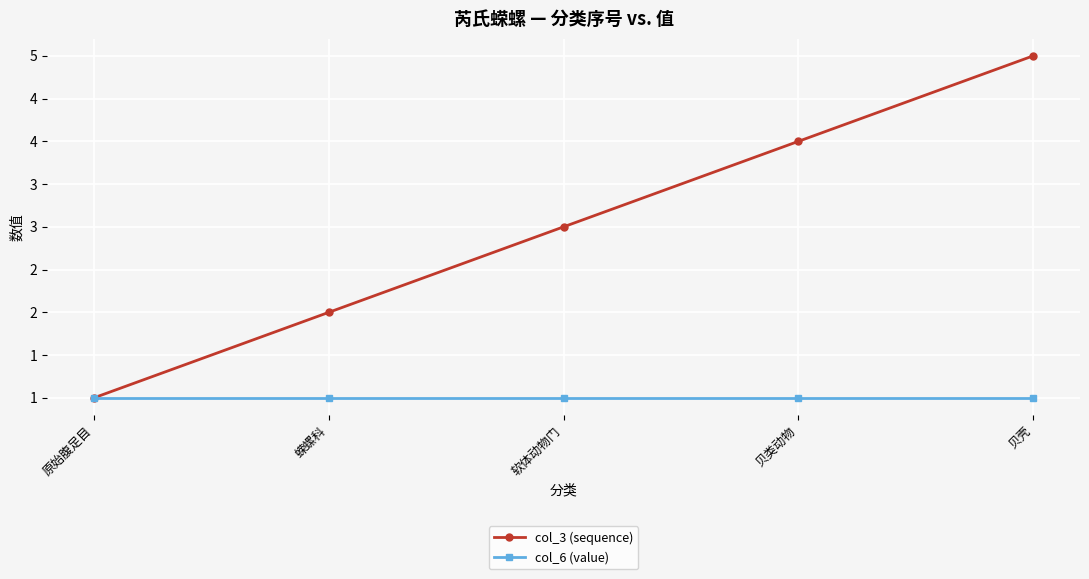

Does the chart display data point markers on the line(s)?

Yes